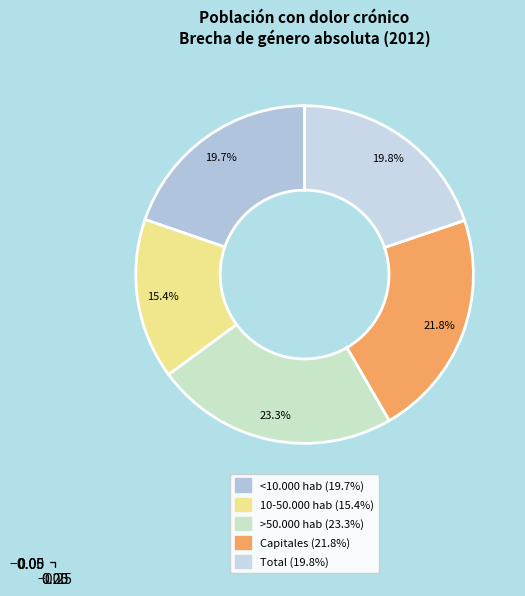

To the nearest percent, what is the combined percentage of <10.000 hab and Capitales?

42%